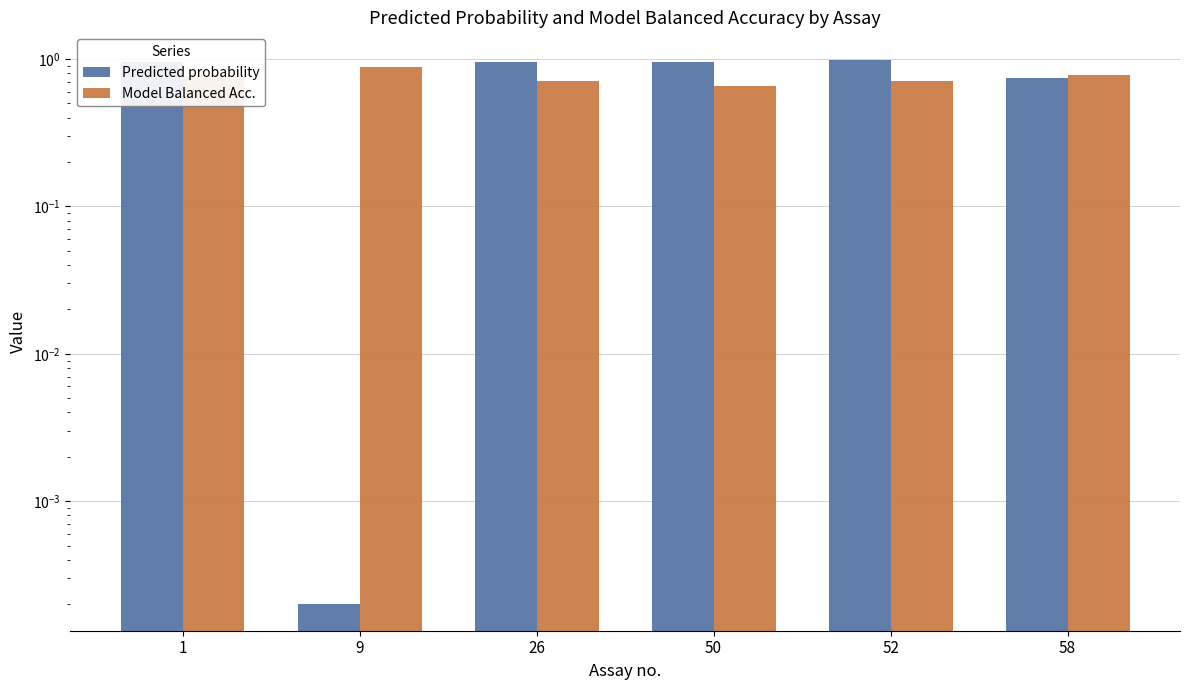

What is the value of the Model Balanced Acc. bar at the 4th from the left?

0.7